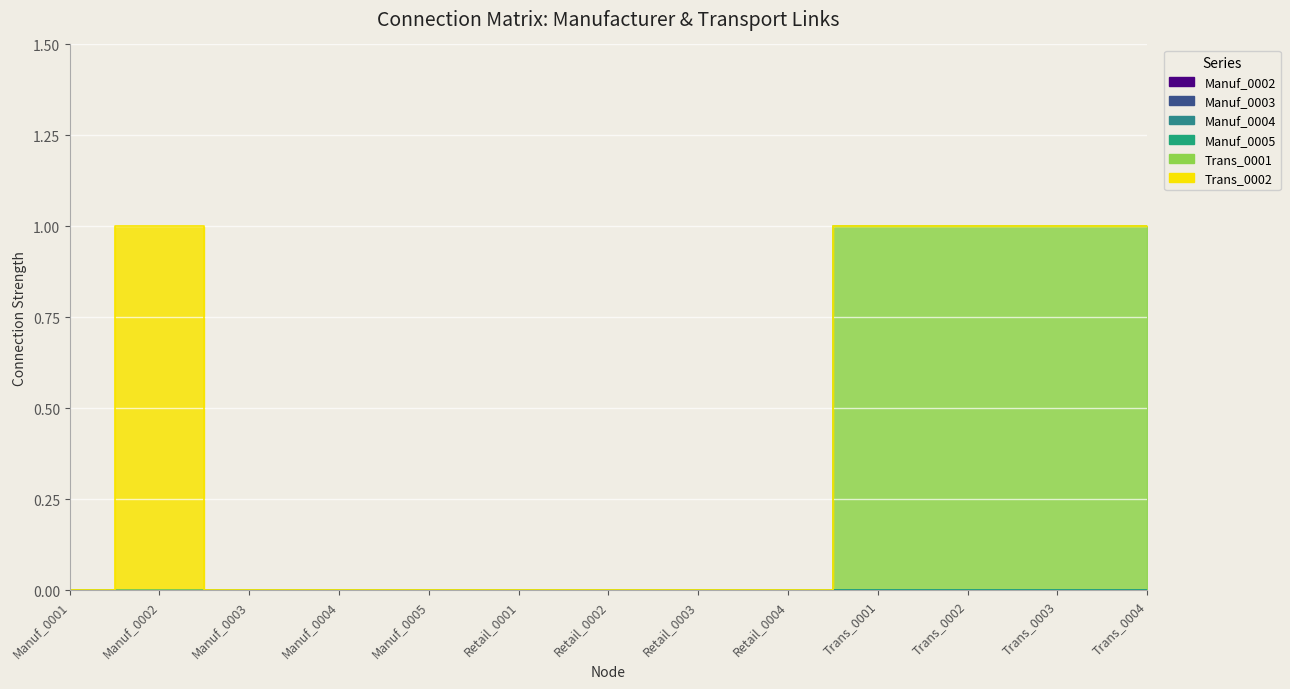

Reading left to right, what are all the values shown in this chart?

Manuf_0002: 0	0	0	0	0	0	0	0	0	0	0	0	0
Manuf_0003: 0	0	0	0	0	0	0	0	0	0	0	0	0
Manuf_0004: 0	0	0	0	0	0	0	0	0	0	0	0	0
Manuf_0005: 0	0	0	0	0	0	0	0	0	0	0	0	0
Trans_0001: 0	0	0	0	0	0	0	0	0	1	1	1	1
Trans_0002: 0	1	0	0	0	0	0	0	0	0	0	0	0